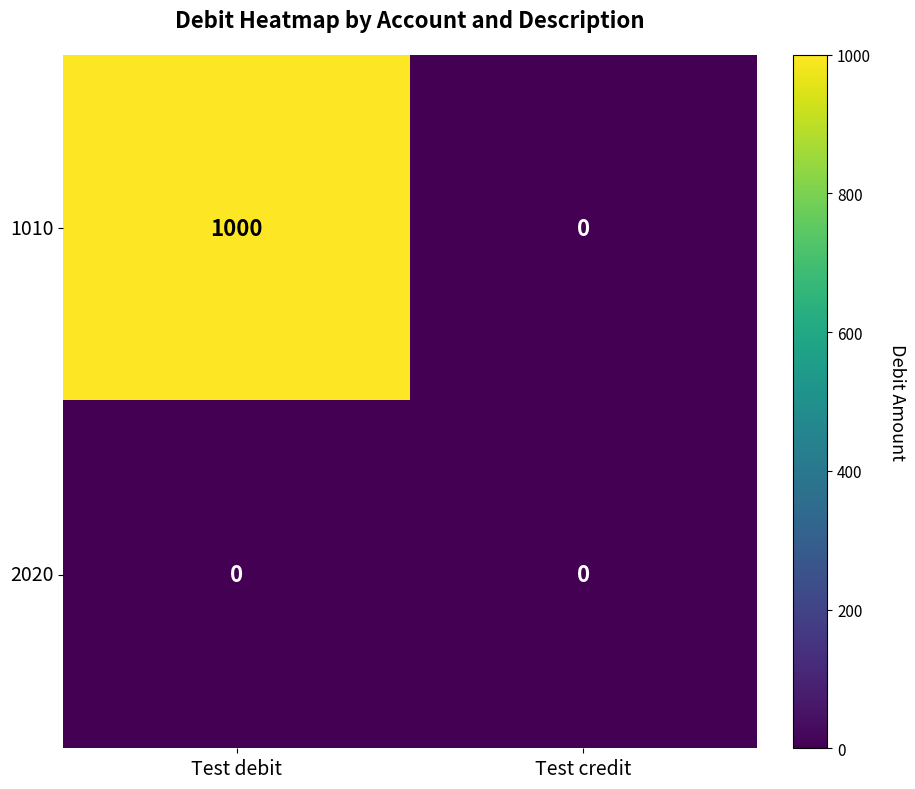

List the labels in order of 1010 value, smallest first.

Test credit, Test debit